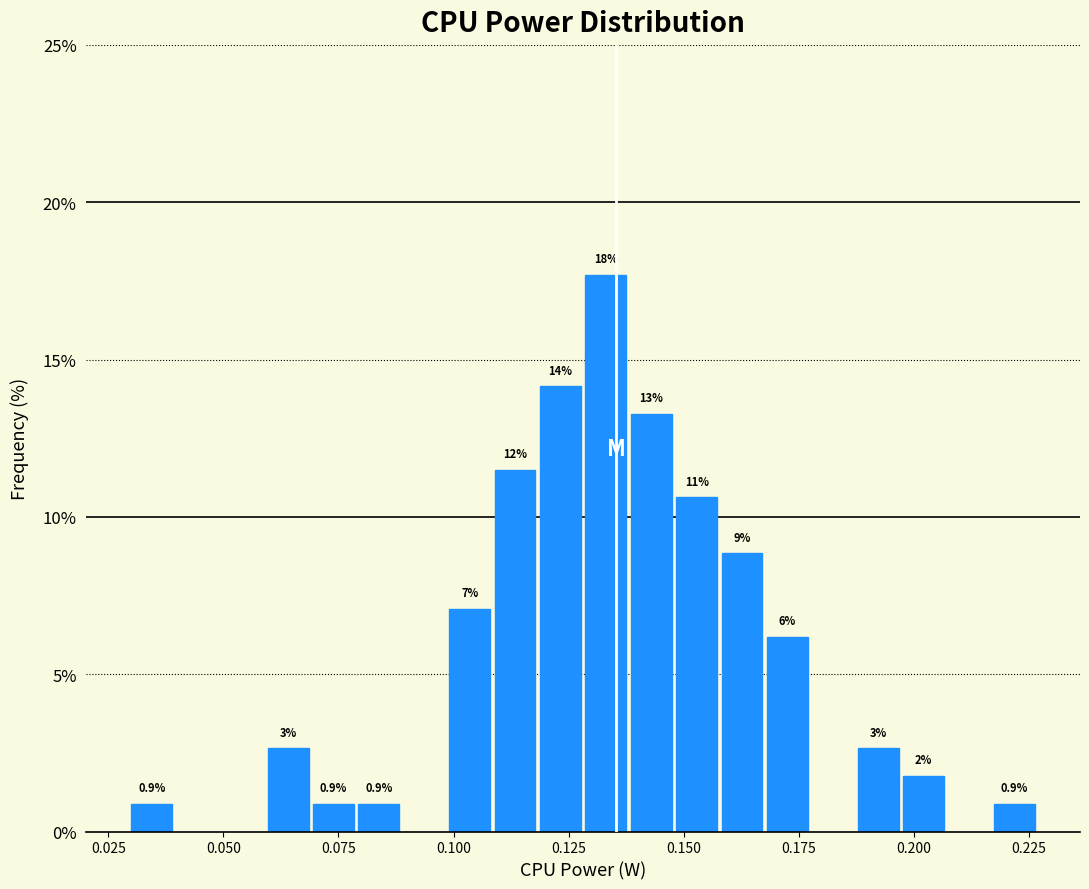

Around what value on the x-axis is the tallest bar? Give the approximate position of its centre, as read against the axis.

0.135